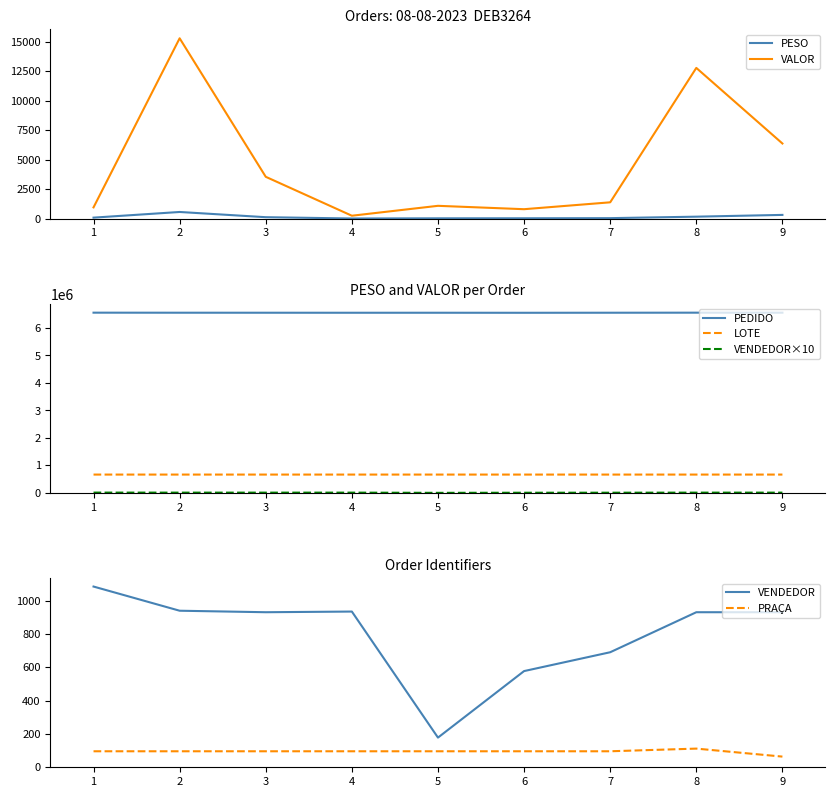

True or false: PEDIDO and LOTE intersect in this chart.

False